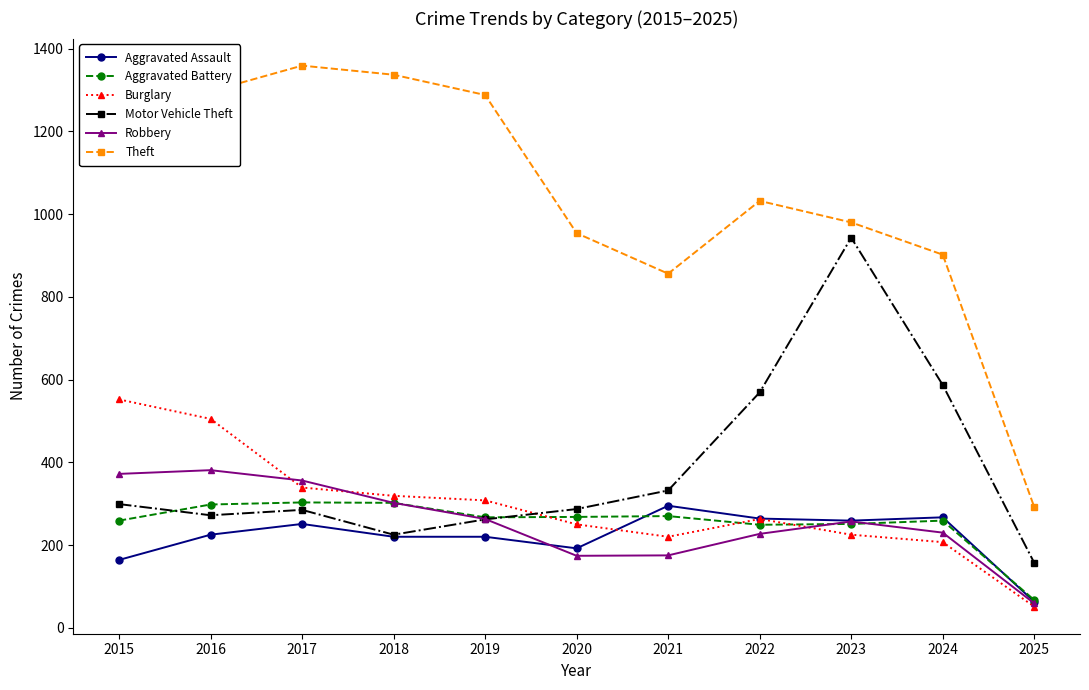

True or false: Aggravated Assault and Theft cross at least once.

False